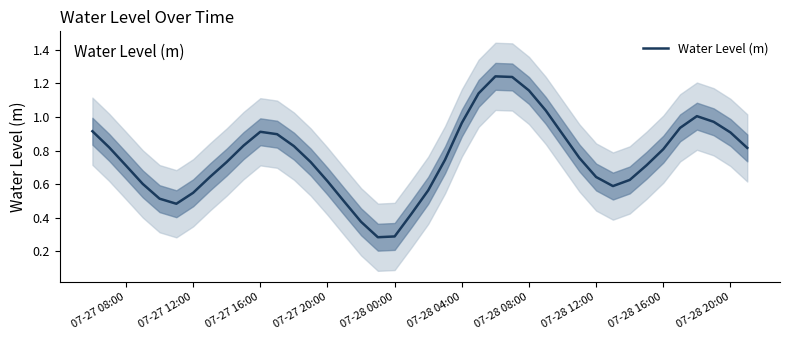

Reading right to left, what are all the values shown in this chart?

0.8	0.9	1.0	1.0	0.9	0.8	0.7	0.6	0.6	0.6	0.8	0.9	1.0	1.2	1.2	1.2	1.1	1.0	0.7	0.6	0.4	0.3	0.3	0.4	0.5	0.6	0.7	0.8	0.9	0.9	0.8	0.7	0.6	0.5	0.5	0.5	0.6	0.7	0.8	0.9